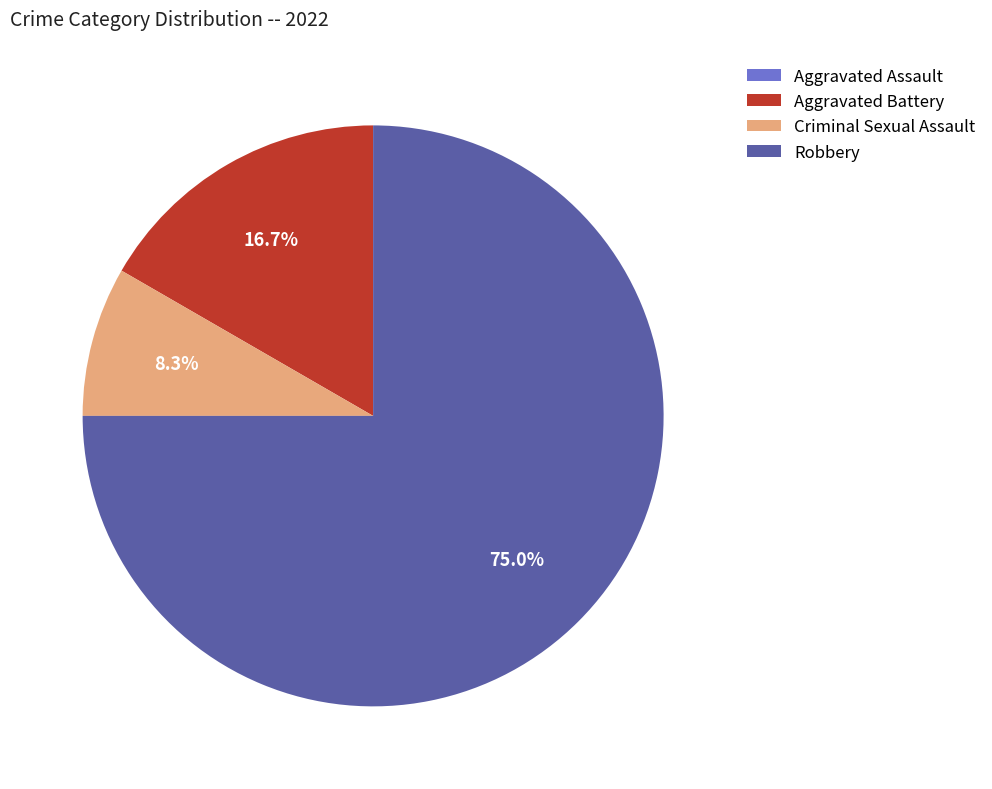

True or false: Robbery accounts for 75% of the total.

True